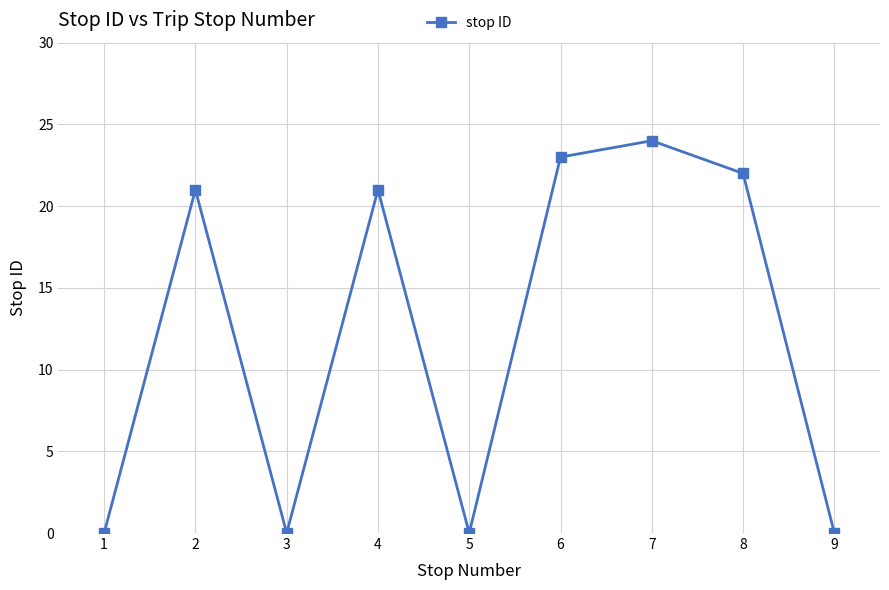

The value at 4 is 31. True or false?

False